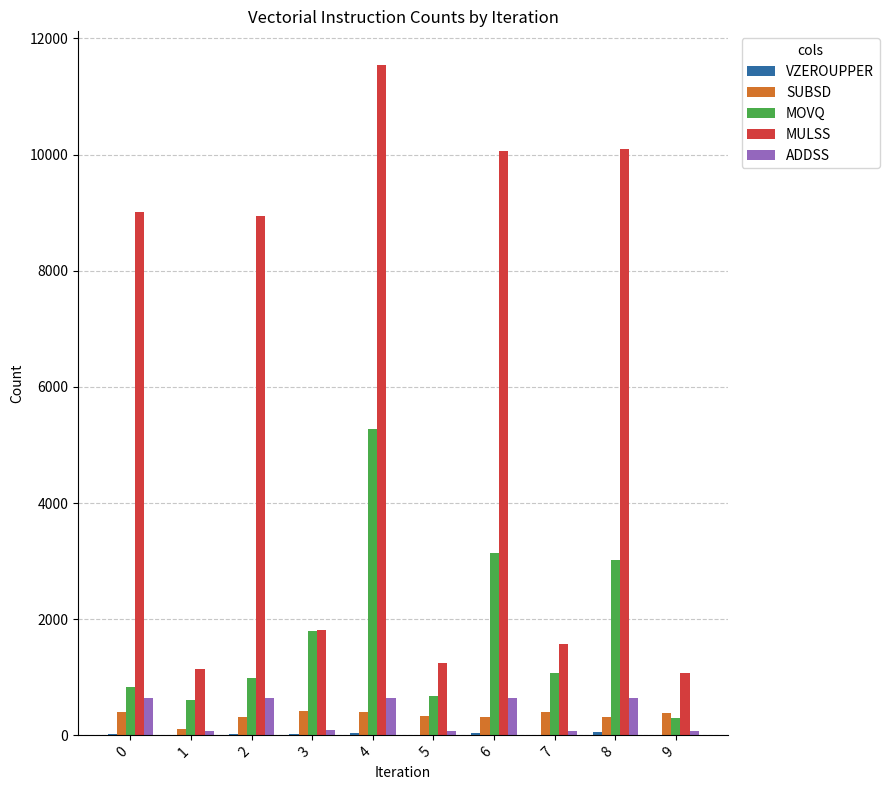

Which series has the largest total across all categories?

MULSS